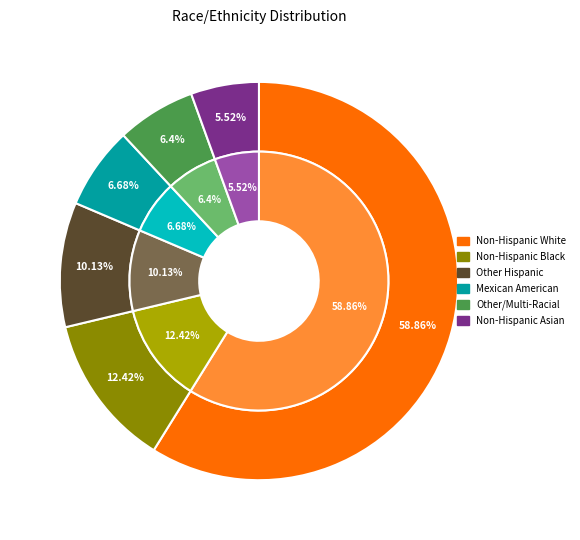

Which slice is the smallest?

Non-Hispanic Asian